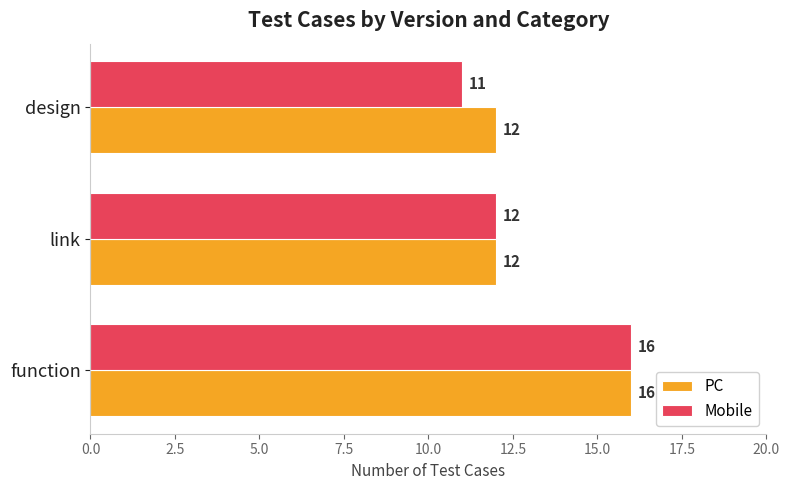

The Mobile series shows 16 at function. True or false?

True